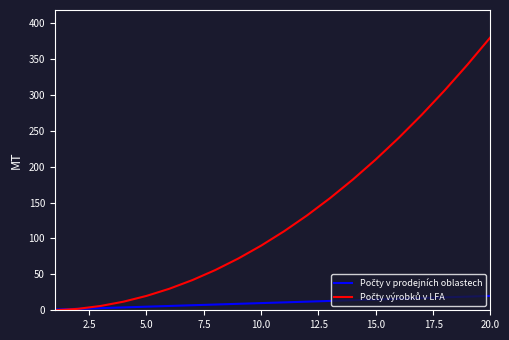

At which category does the chart reach its peak across all series?

20.0